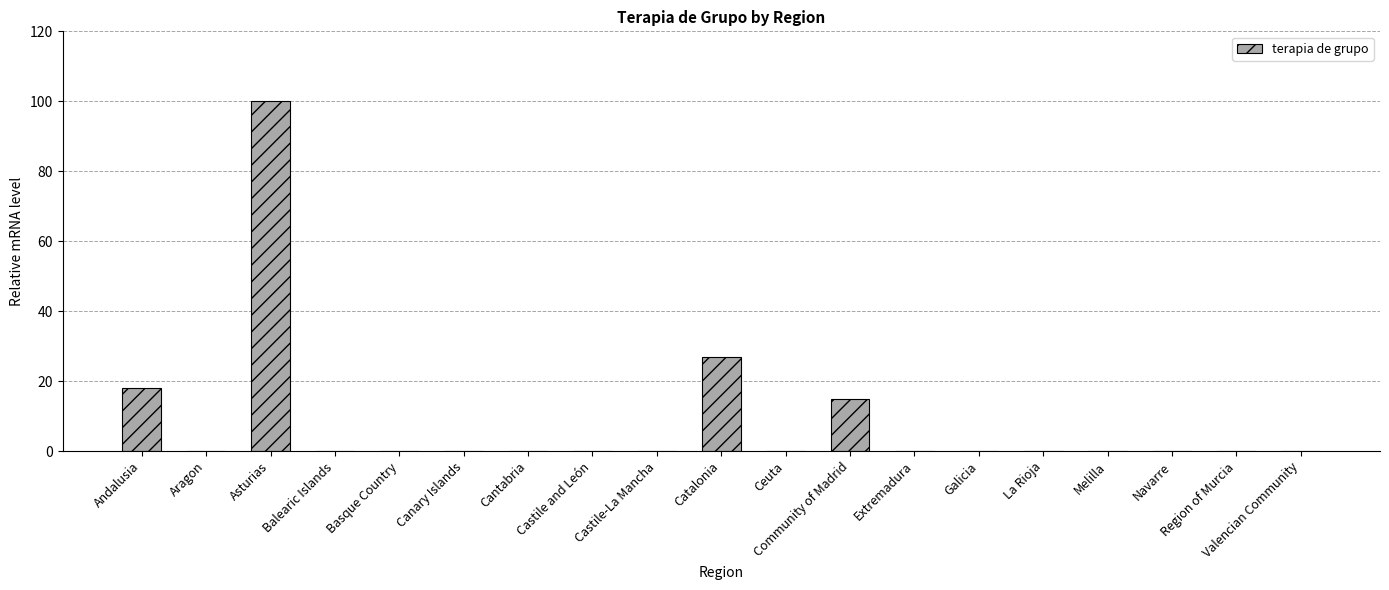

Which label corresponds to the largest value in the chart?

Asturias